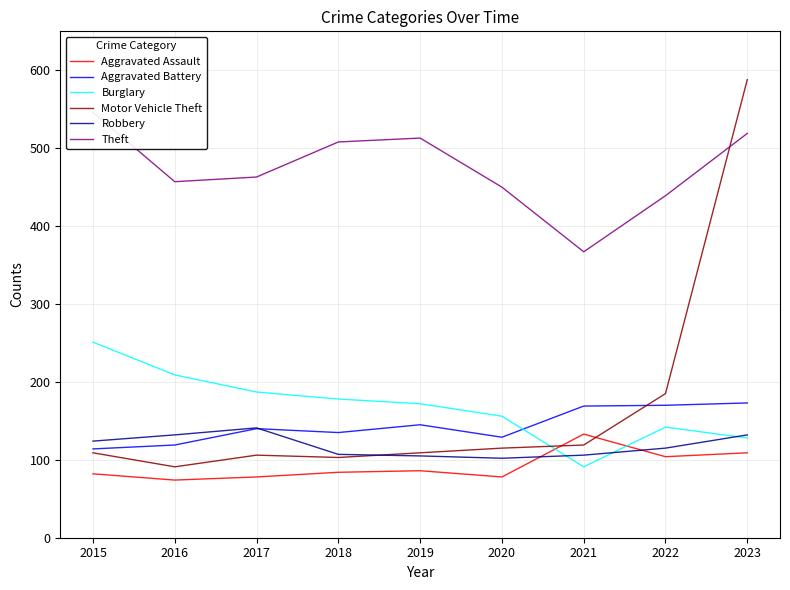

What is the smallest value displayed?

74